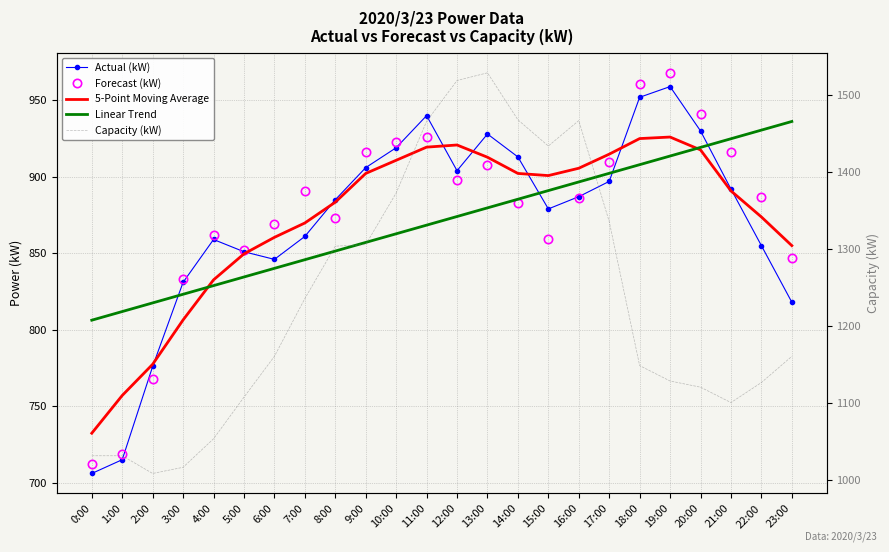

True or false: Capacity (kW) has more than 0 points higher than both neighbors.

True